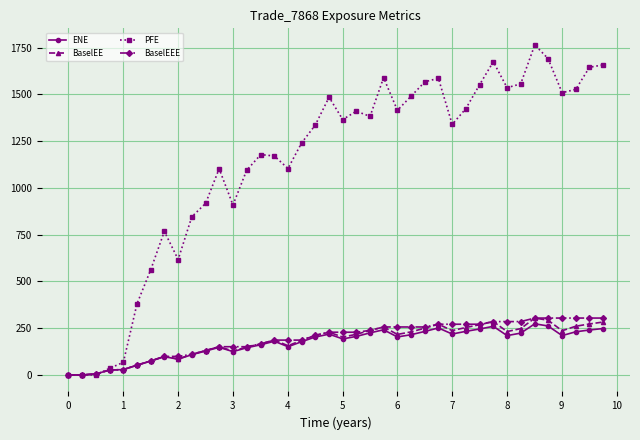

What is the value of the BaselEEE point at the 9th from the left?

99.1